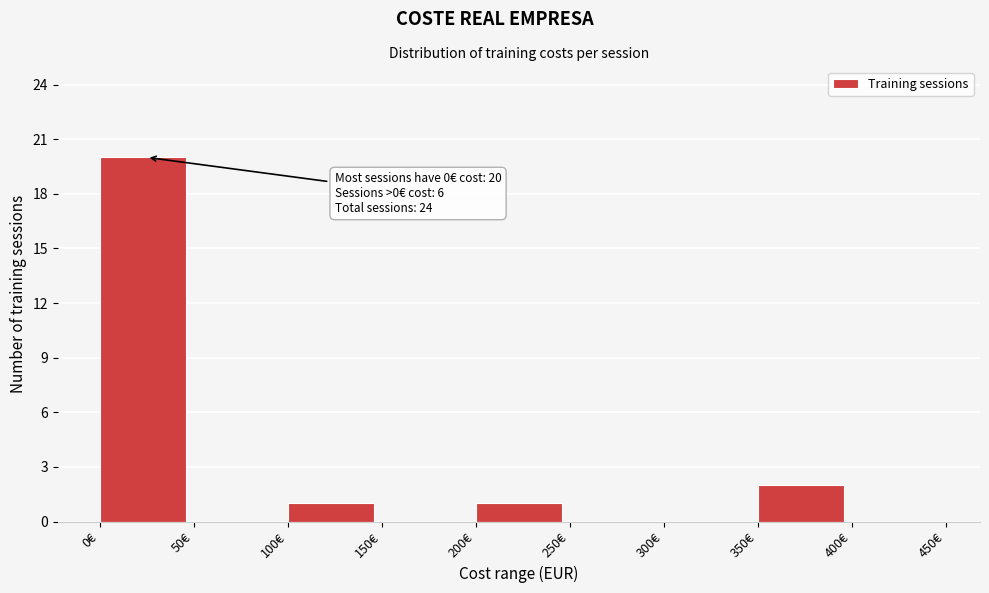

Over which range of the x-axis is the bar tallest?

0 to 50